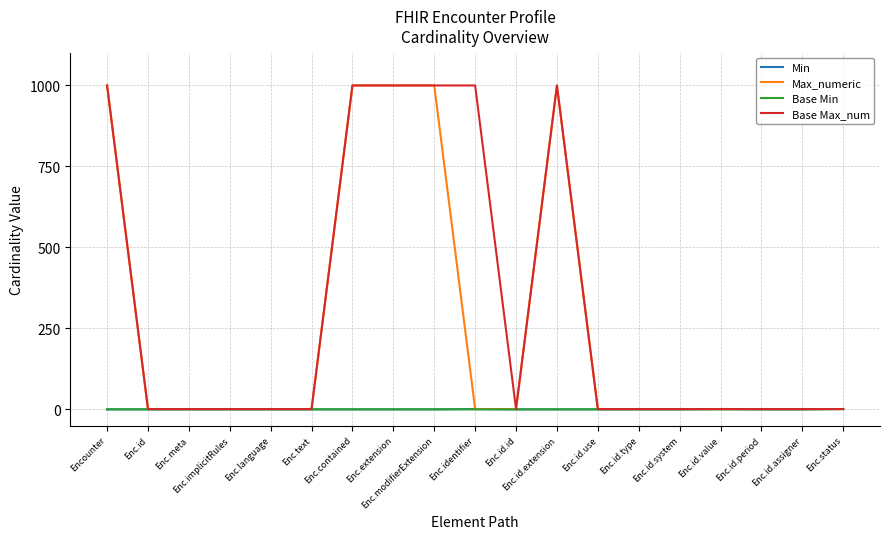

Which series changed the most between Enc.identifier and Enc.id.type?

Base Max_num